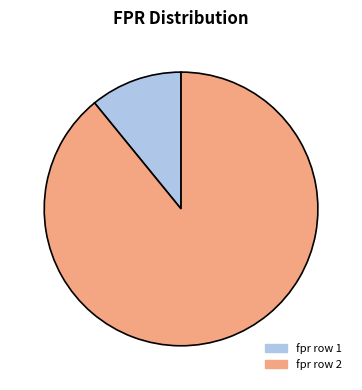

How many segments does this pie chart have?

2